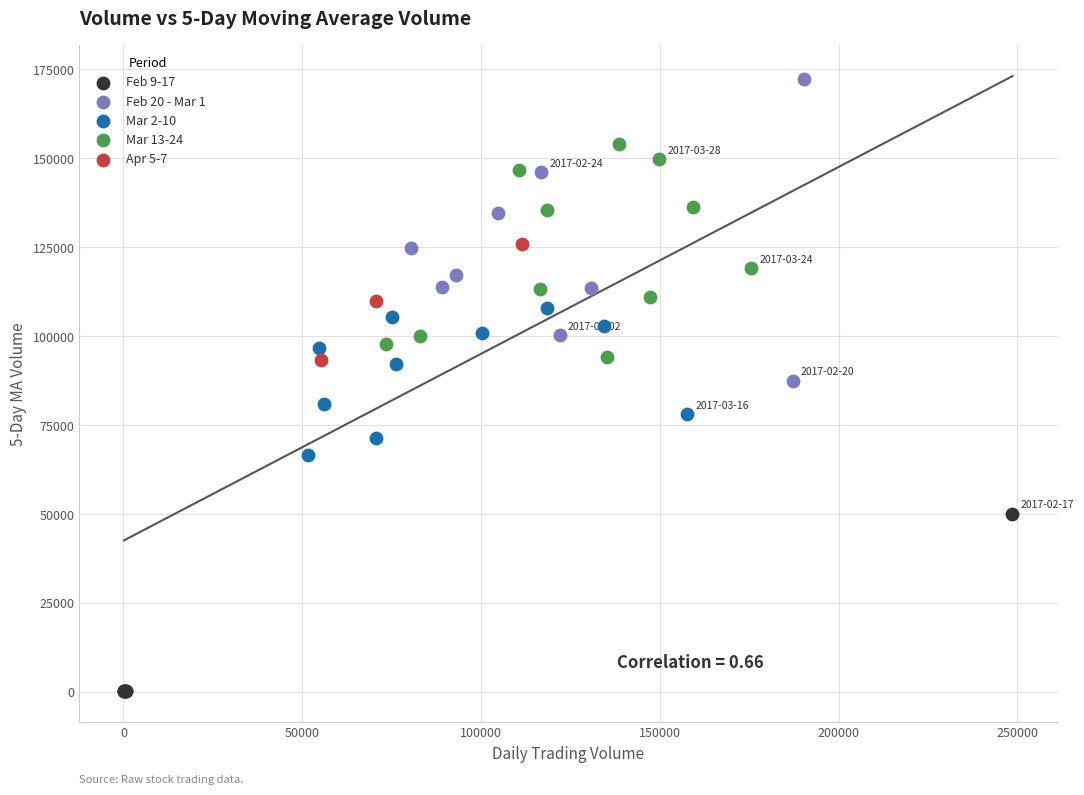

What are all the series names shown in the legend?

Feb 9-17, Feb 20 - Mar 1, Mar 2-10, Mar 13-24, Apr 5-7